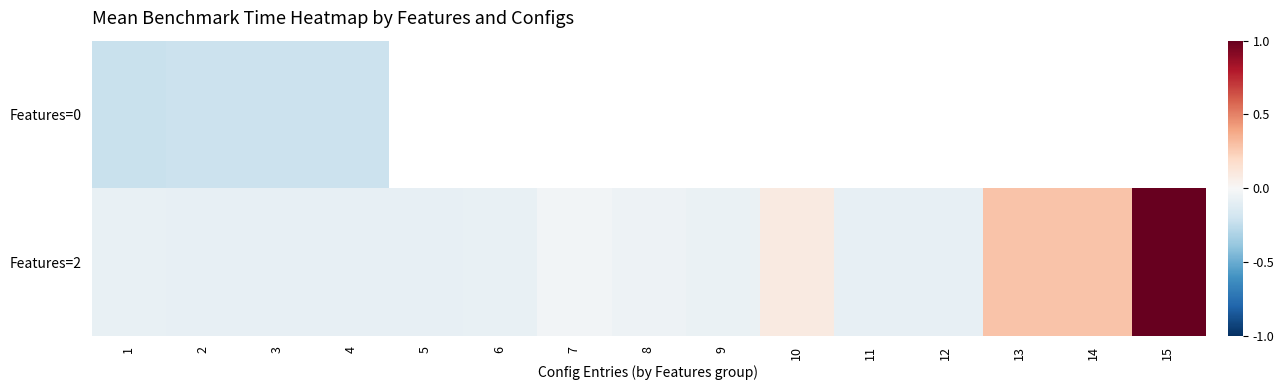

At which label is Features=0 closest to 0?

2